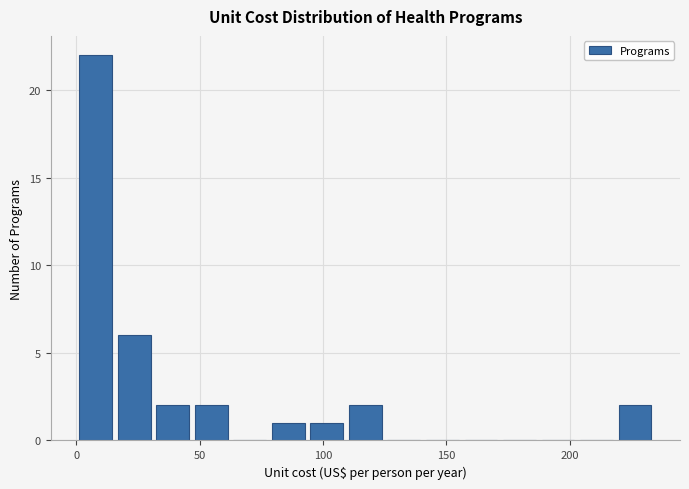

Read against the x-axis, roughly where is the centre of the tallest bar?

10